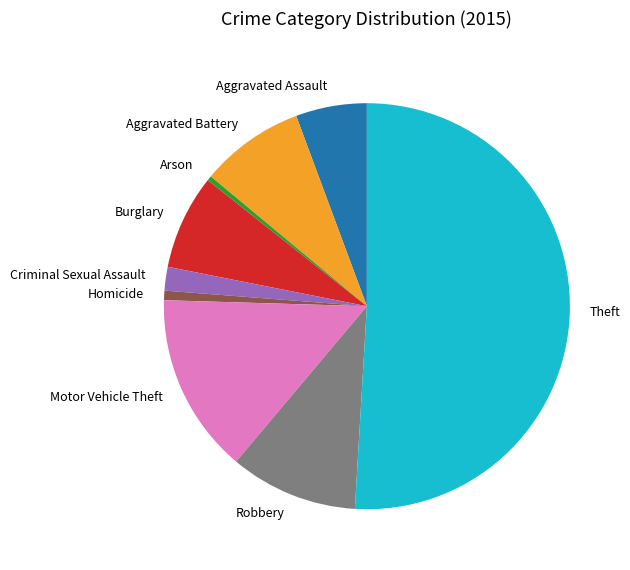

Is the sum of Arson and Criminal Sexual Assault greater than half?

No